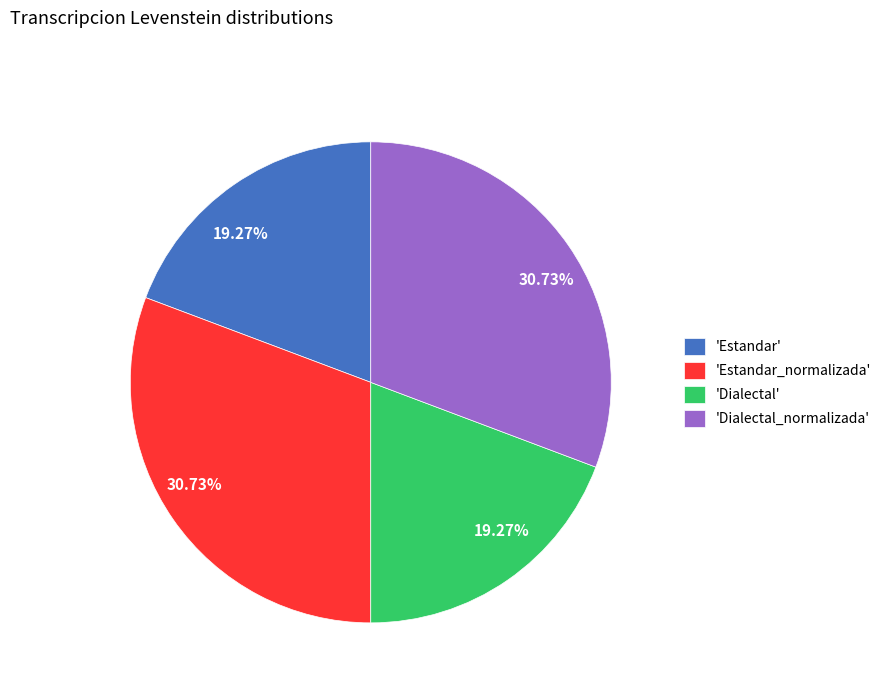

Do 'Estandar' and 'Dialectal' together represent more than half of the pie?

No